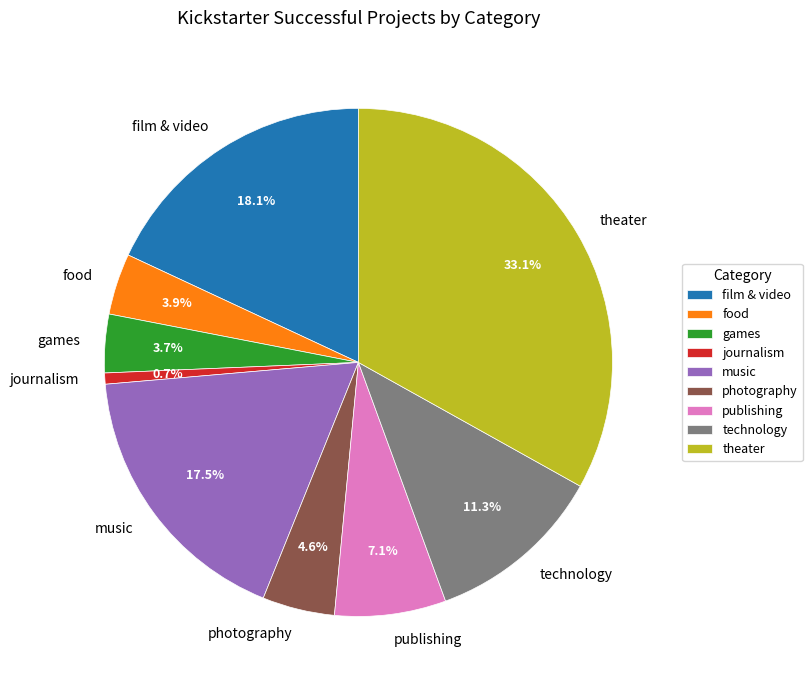

The journalism slice represents 16% of the pie. True or false?

False